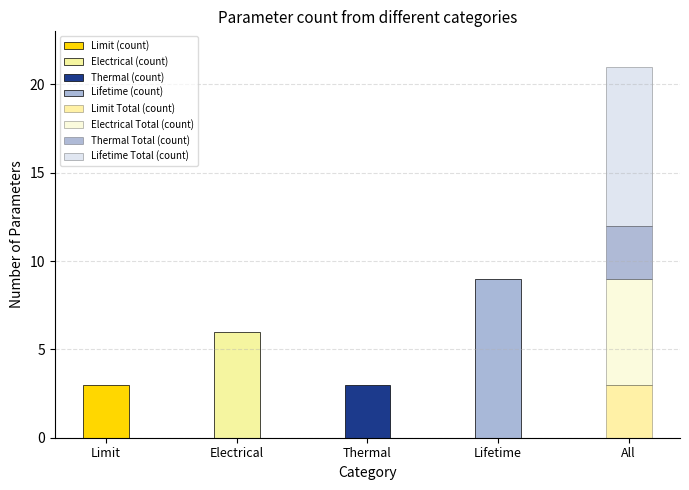

What is the difference between the maximum and minimum values in the Limit (count) series?

3